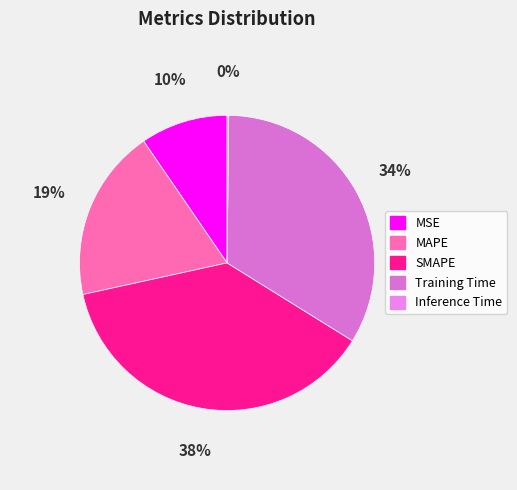

Is it true that SMAPE is 25% of the pie?

False